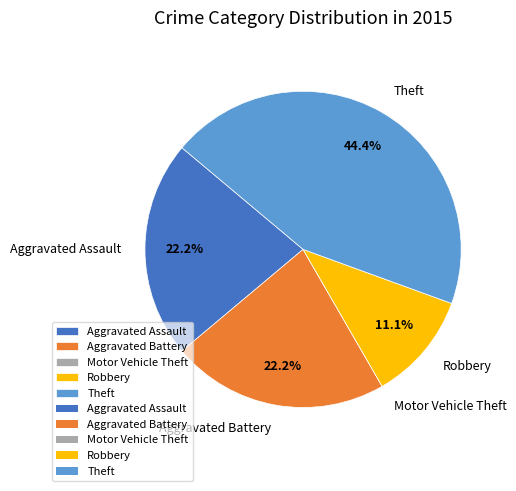

What percentage is NOT represented by Aggravated Assault?

77.8%